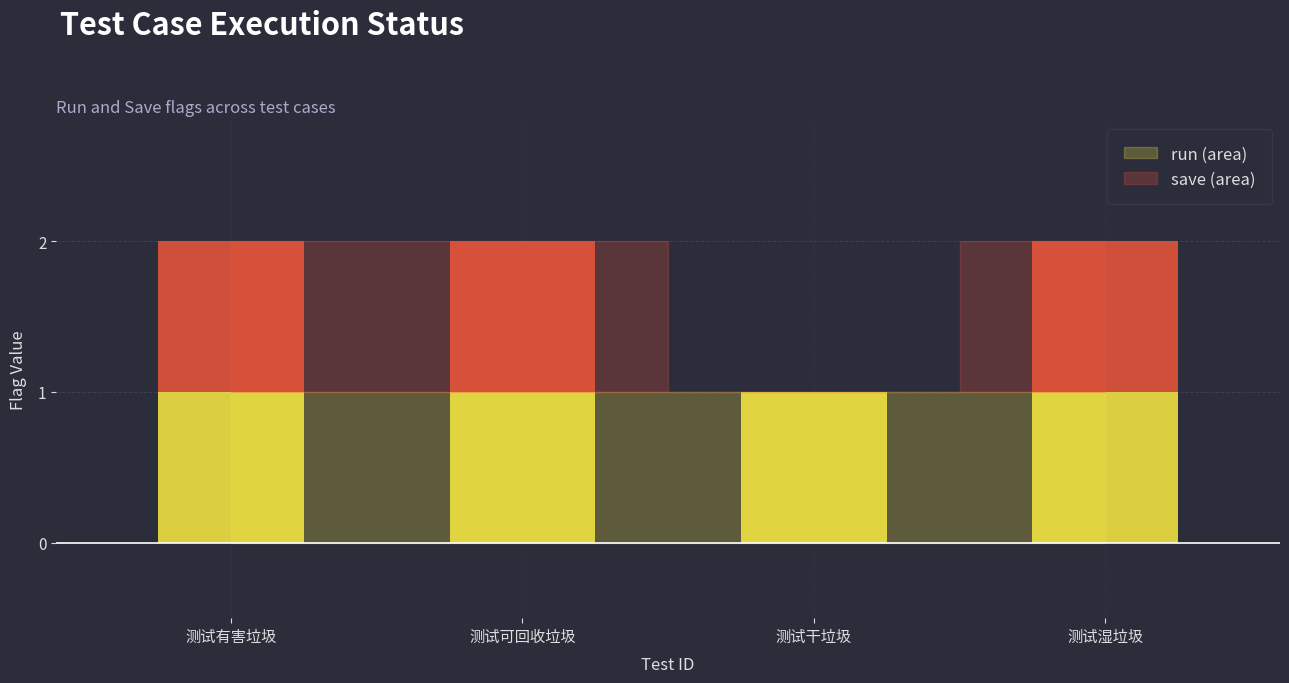

Reading right to left, transcribe the values for run.

测试湿垃圾=1	测试干垃圾=1	测试可回收垃圾=1	测试有害垃圾=1